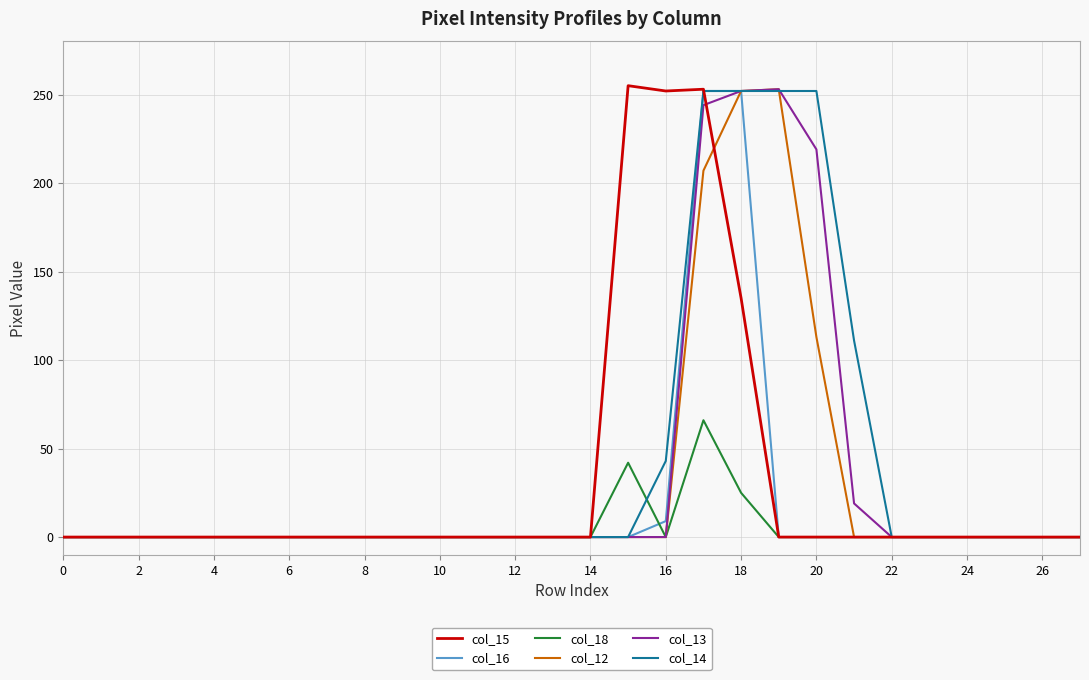

Which series has the widest spread of values?

col_15